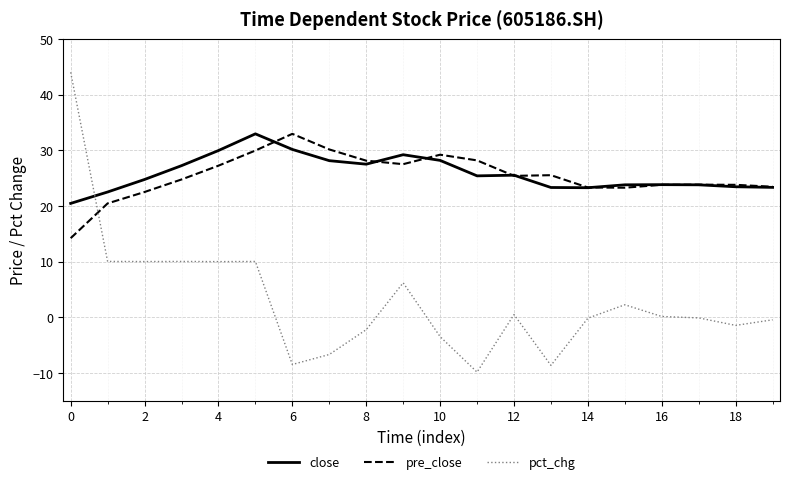

What is the difference between the maximum and minimum values in the close series?

12.5